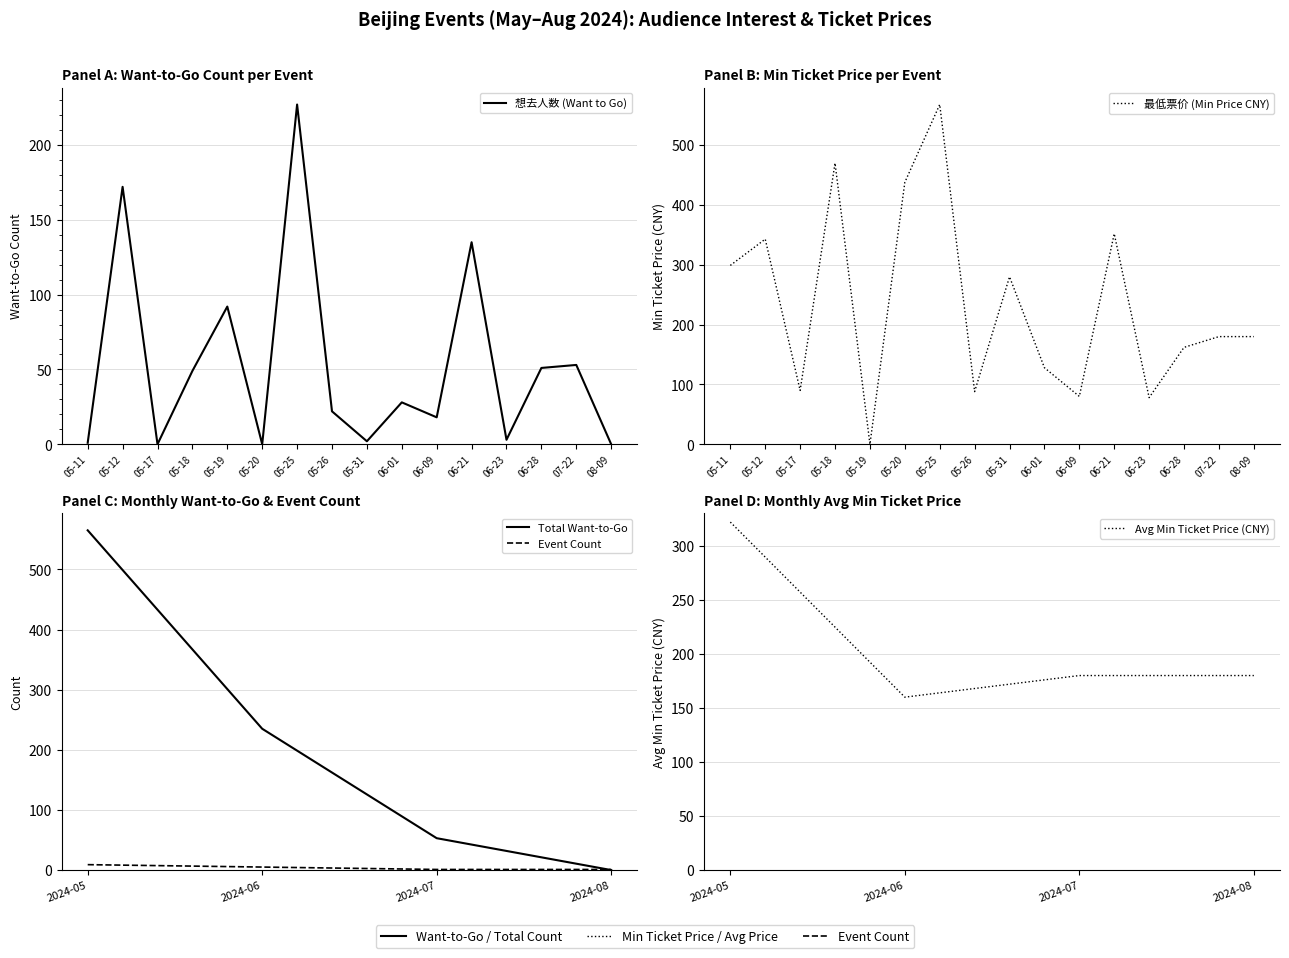

What is the average value of the 最低票价 (Min Ticket Price) series?

234